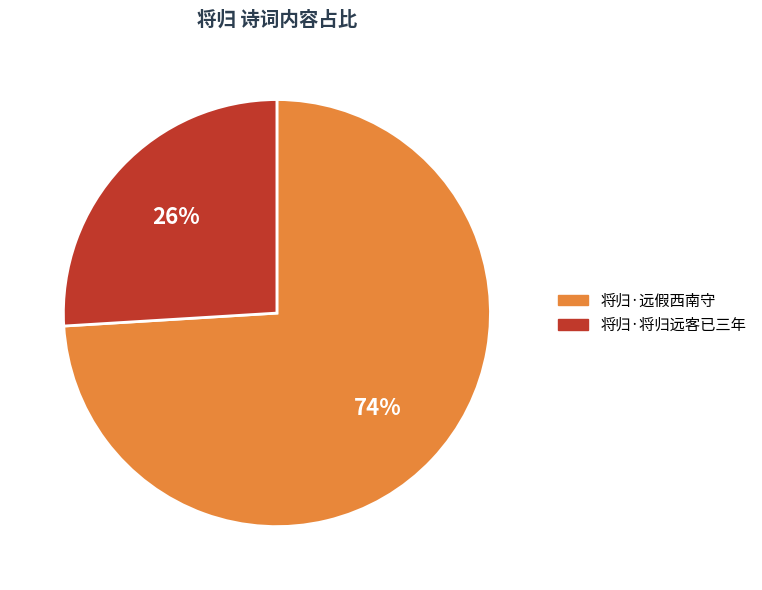

Which slice is the smallest?

将归·将归远客已三年